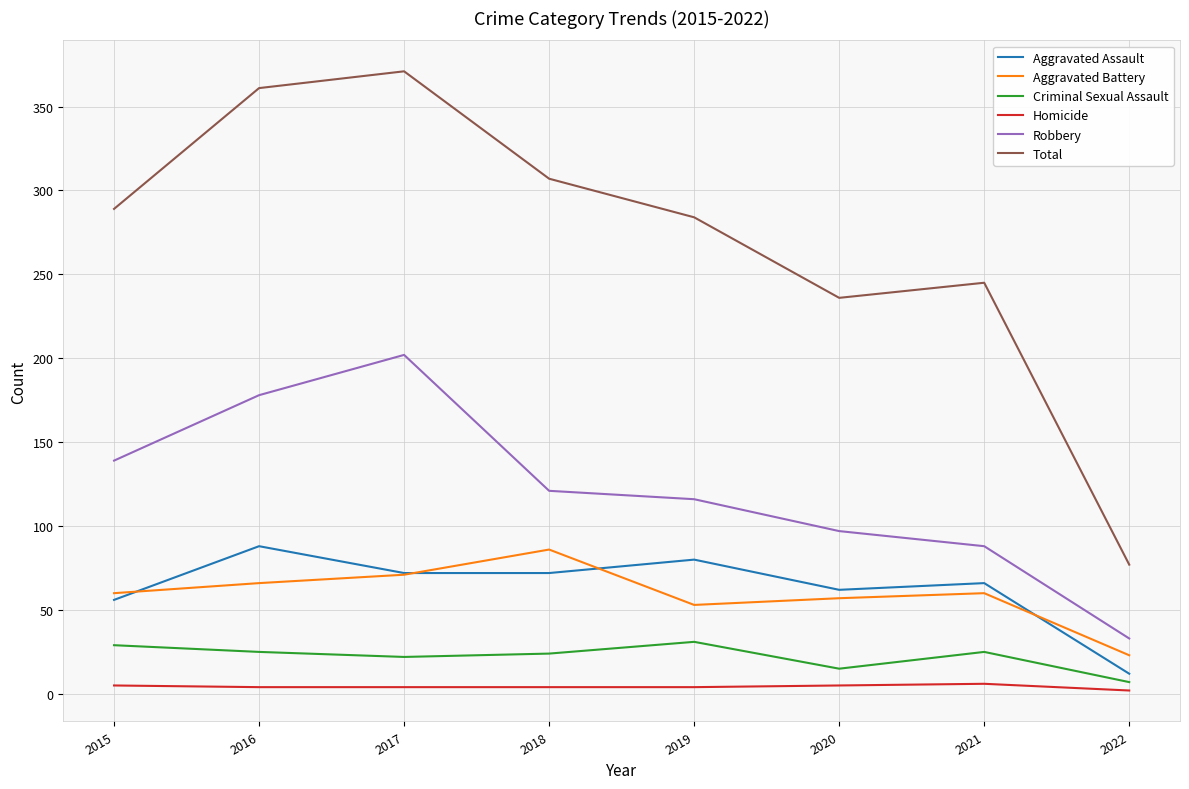

Which series has the largest total across all categories?

Total